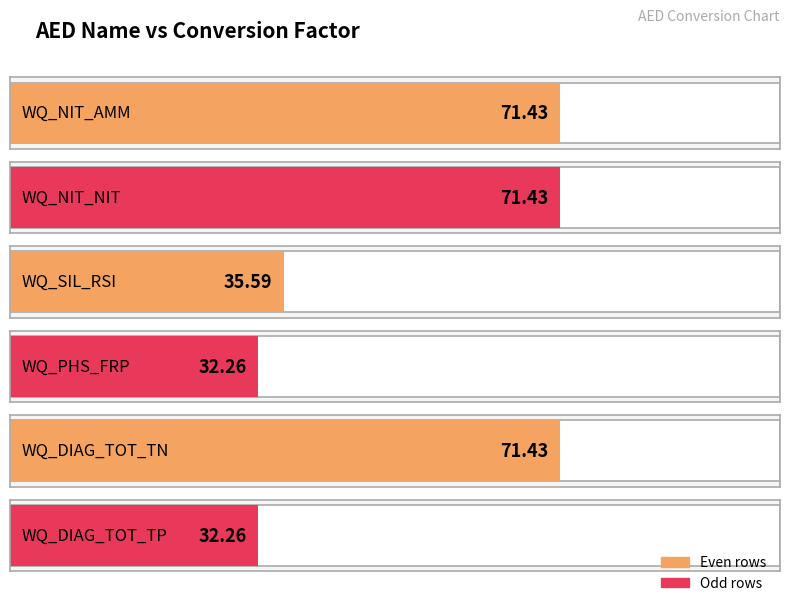

What is the average value?

52.4